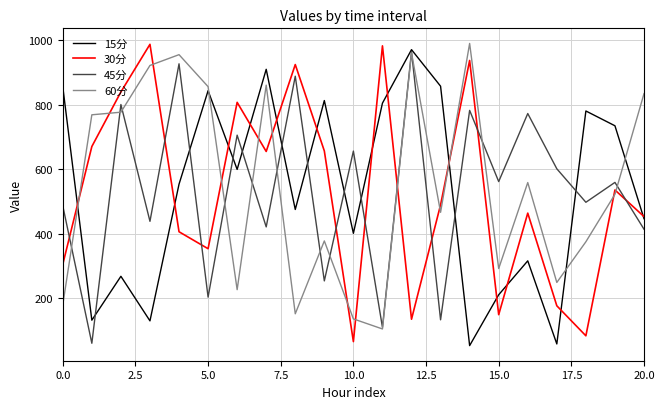

What is the minimum value shown in the chart?

53.0